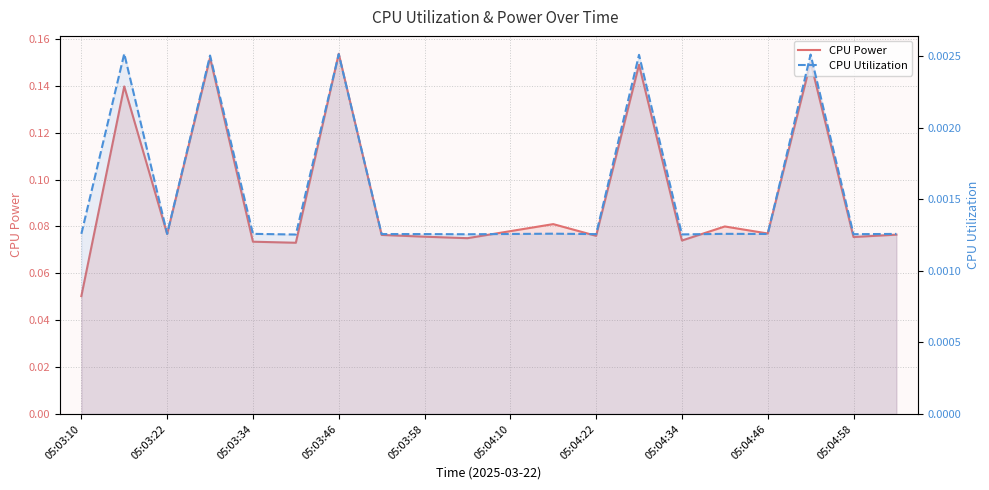

Where is CPU Power nearest to the value 0?

05:03:10